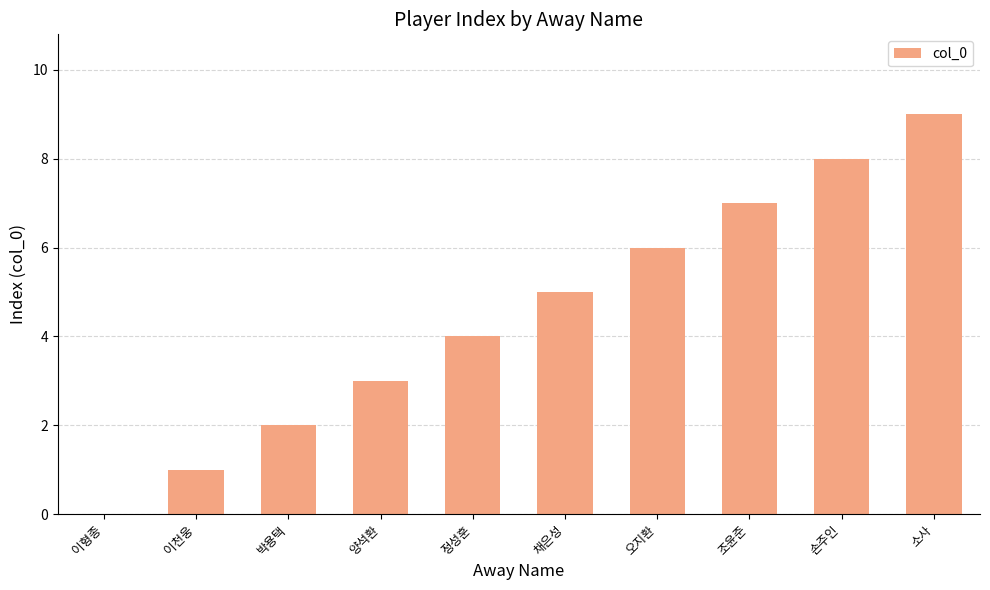

At which label is the value closest to 4?

정성훈